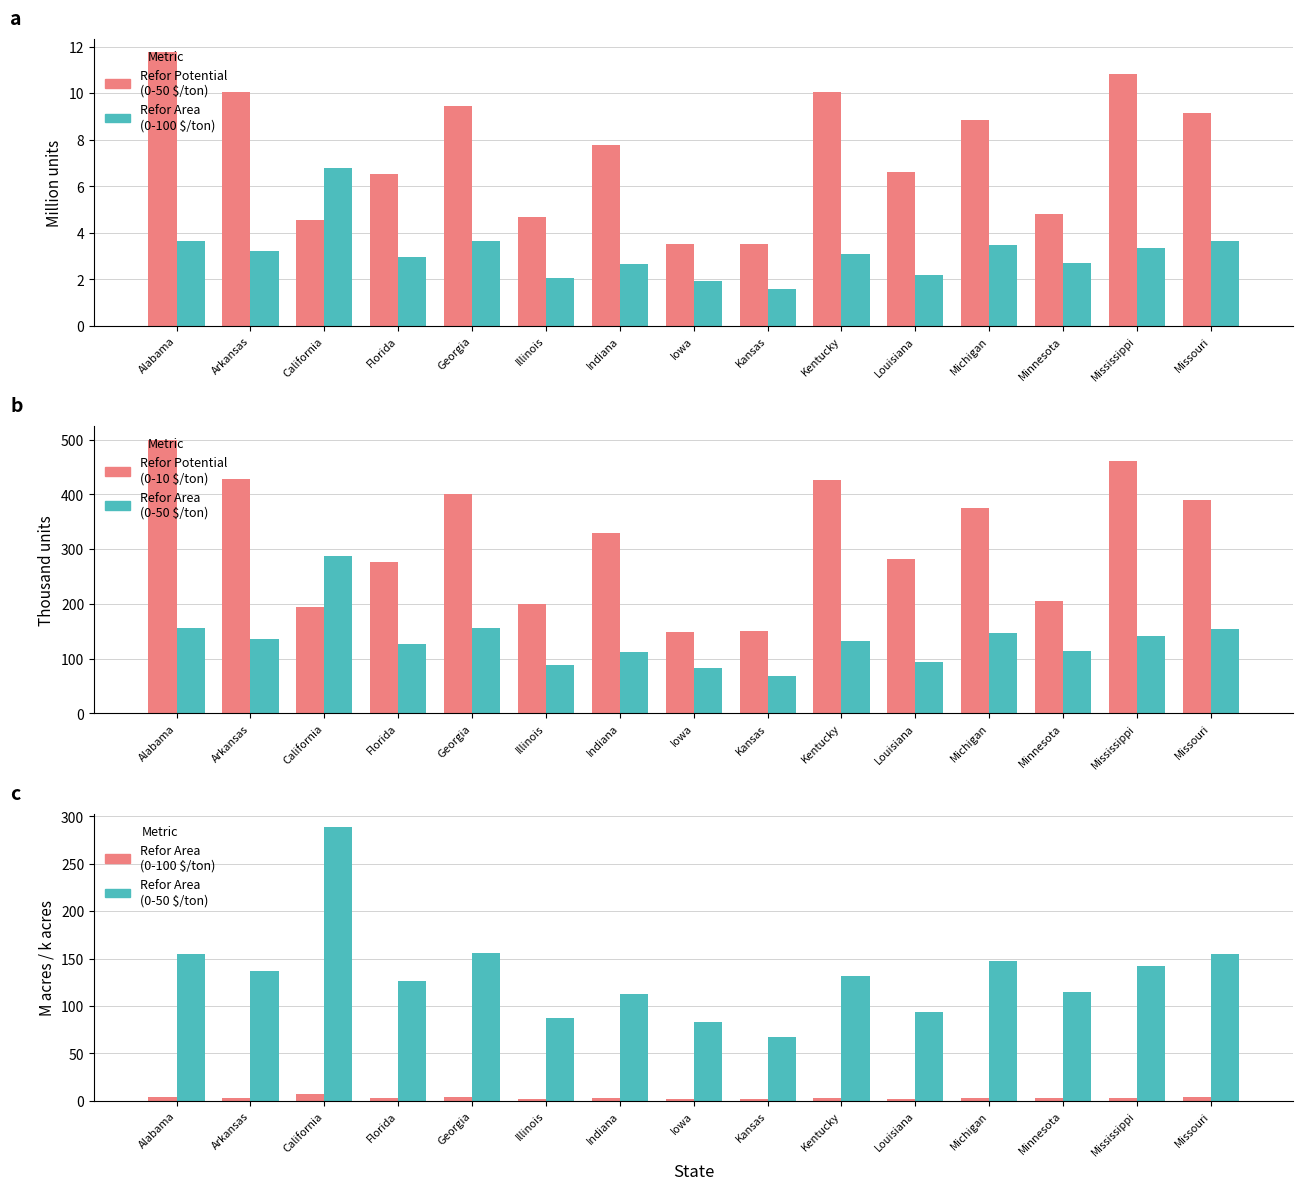

At Mississippi, list the series in order from smallest to largest.

Refor Area (0-100 $/ton, M acres), Refor Potential (0-50 $/ton, M tons), Refor Area (0-50 $/ton, k acres), Refor Potential (0-10 $/ton, k tons)